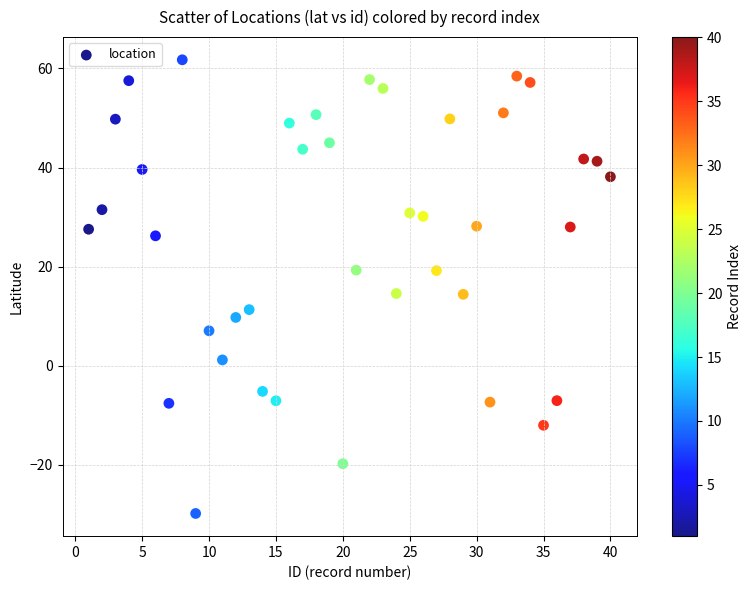

What is the range of Y values (max minus min)?

91.6